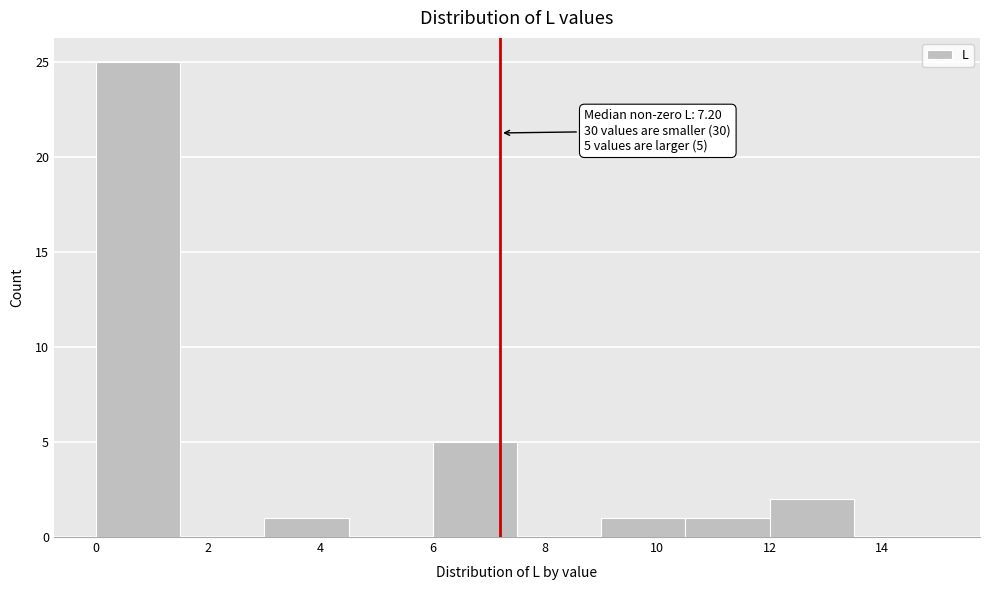

Over which range of the x-axis is the bar tallest?

0.0 to 1.5